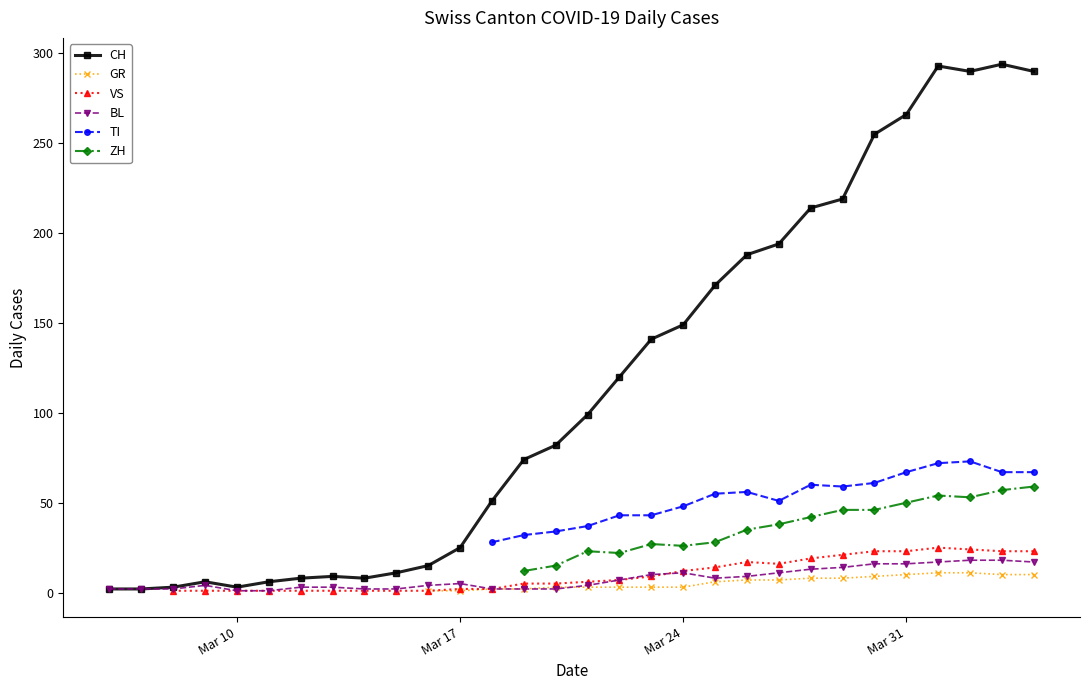

How many values in the VS series exceed 1?

19